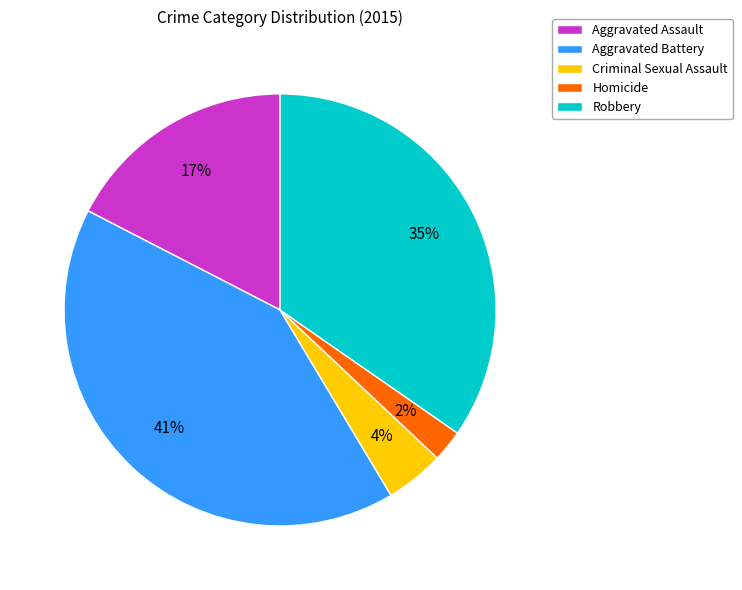

Does Criminal Sexual Assault account for over 50% of the chart?

No